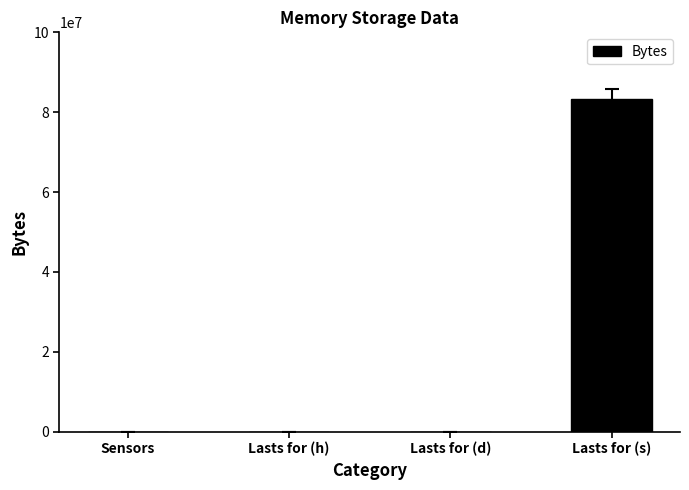

Which has a higher value, Lasts for (d) or Lasts for (s)?

Lasts for (s)